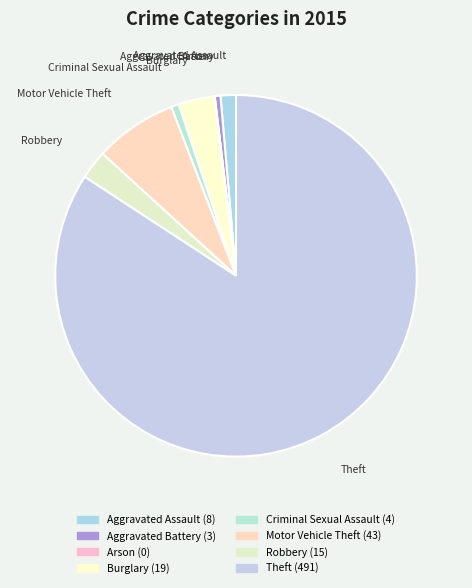

Approximately how many times larger is the value at Criminal Sexual Assault compared to Burglary?

0.2